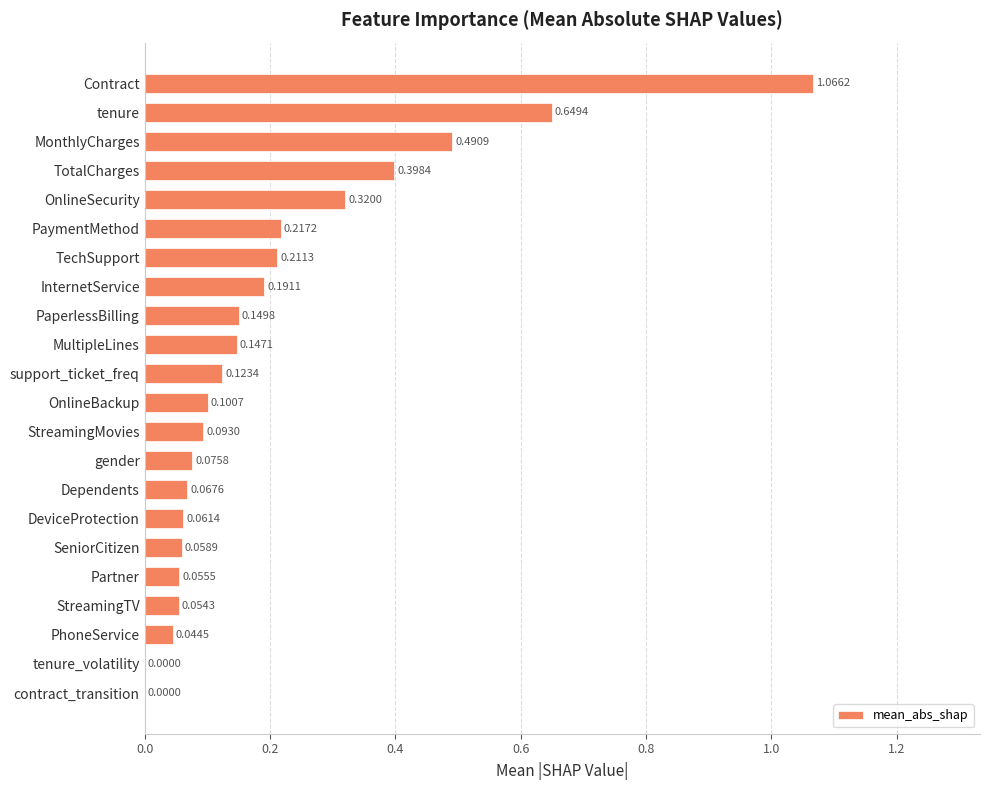

What is the sum of all values?

4.6